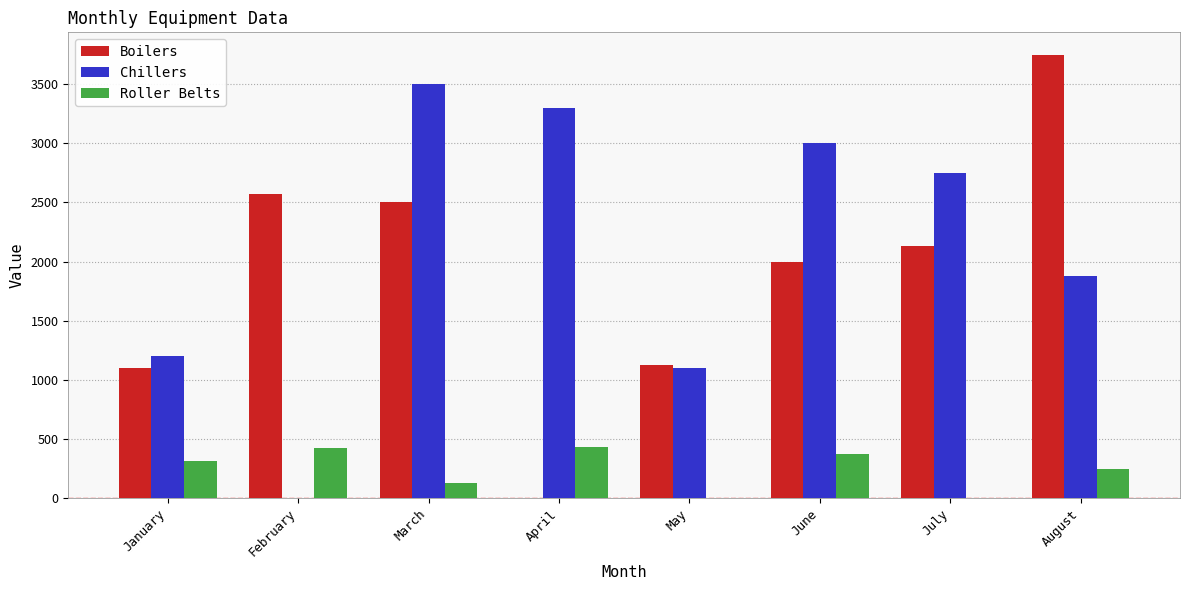

Between February and July, which series saw the biggest shift?

Chillers